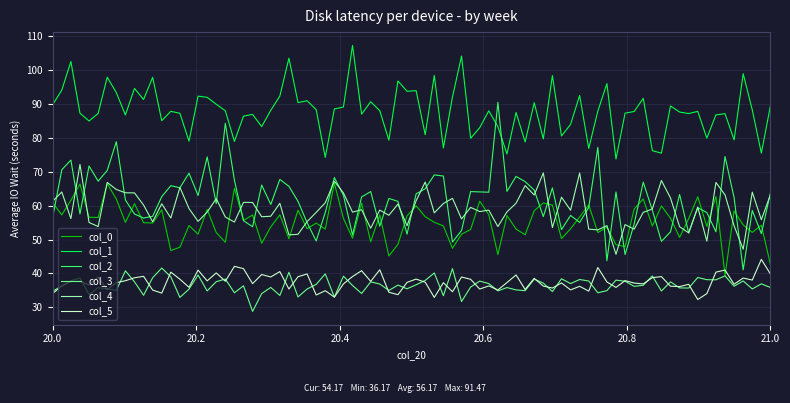

What is the smallest value displayed?

28.8